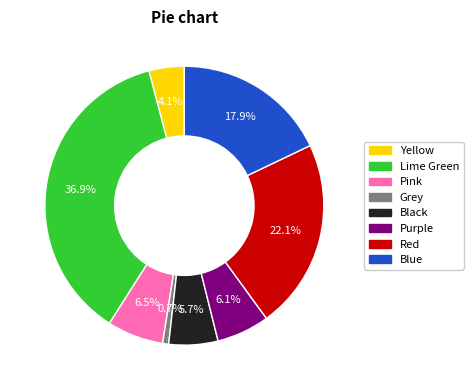

What is the smallest slice in the pie chart?

Grey